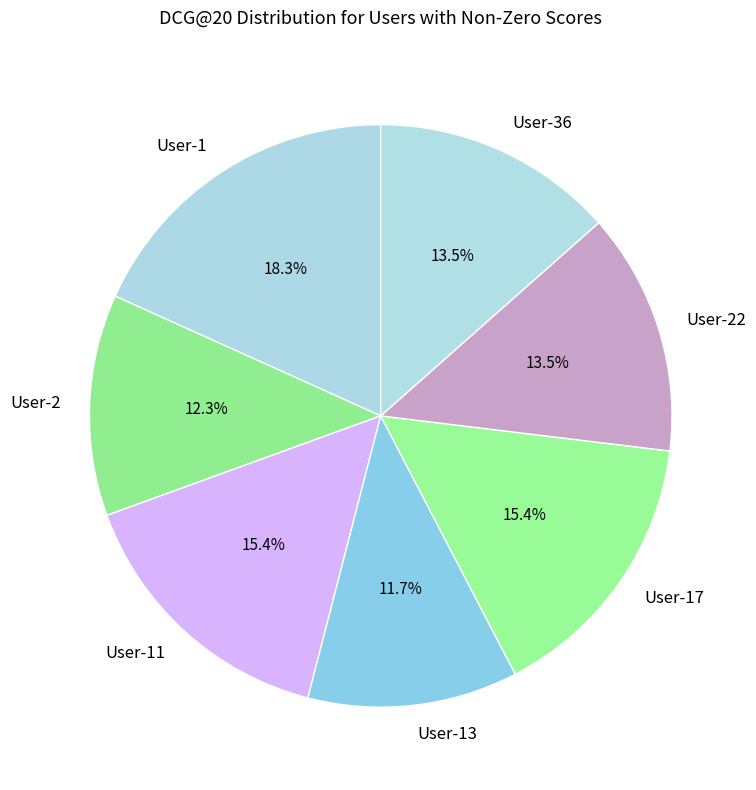

What is the largest slice in the pie chart?

User-1